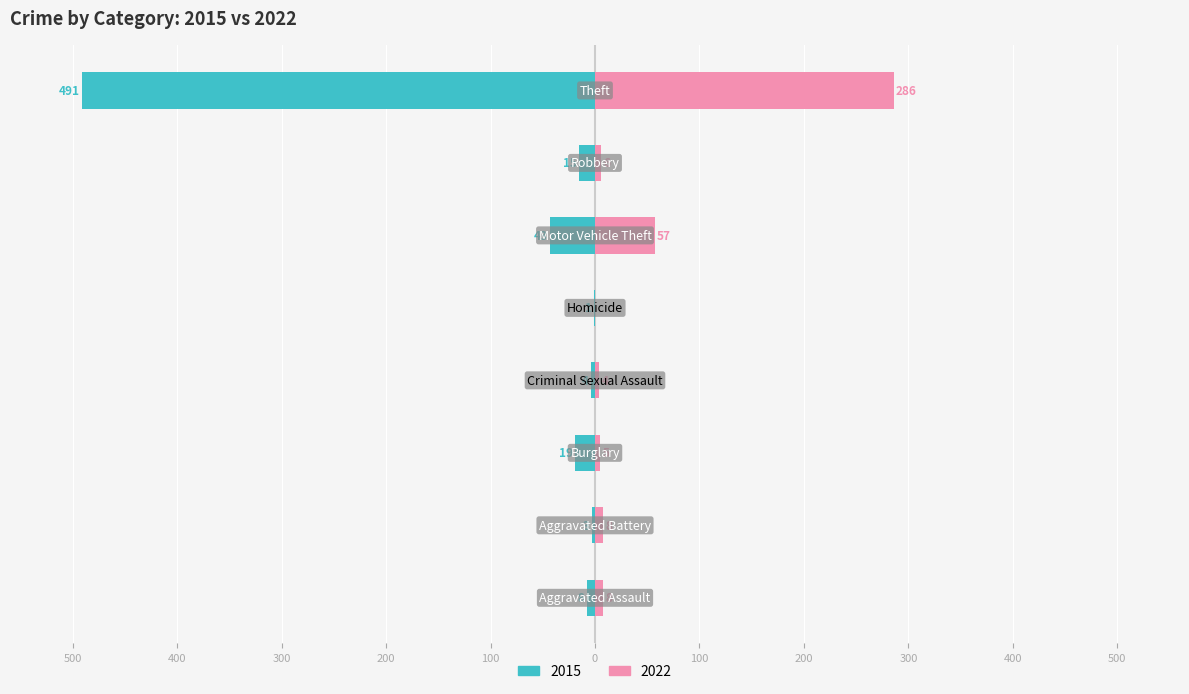

How many groups of bars are there?

8